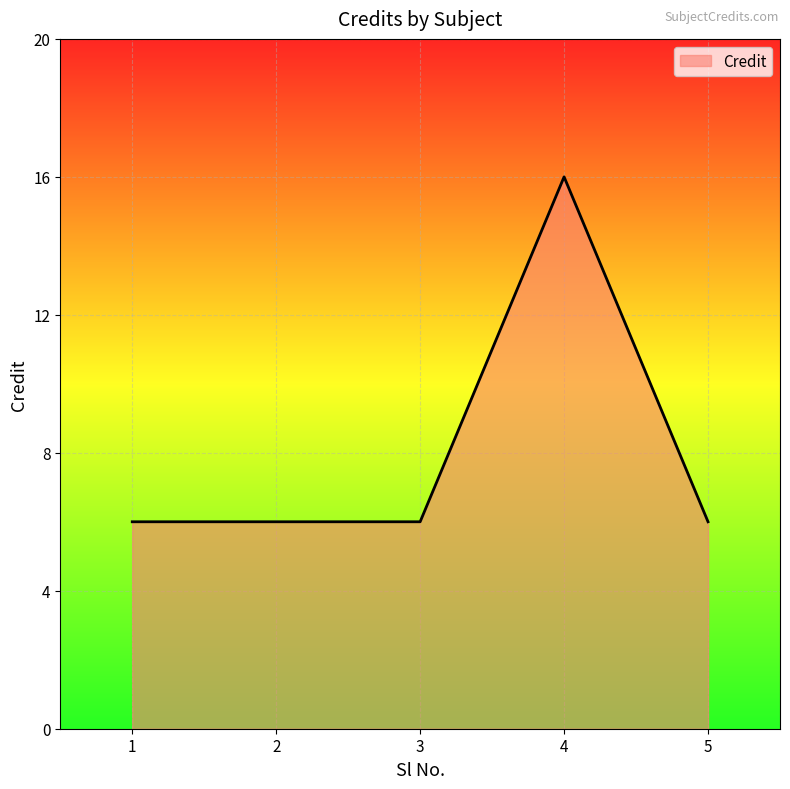

The chart shows a value of 16 at 4. True or false?

True